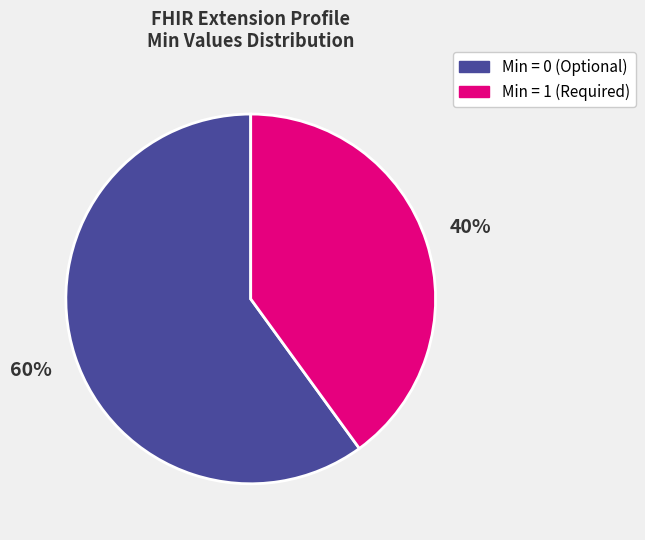

What percentage is the Min = 0 (Optional) slice, to the nearest percent?

60%